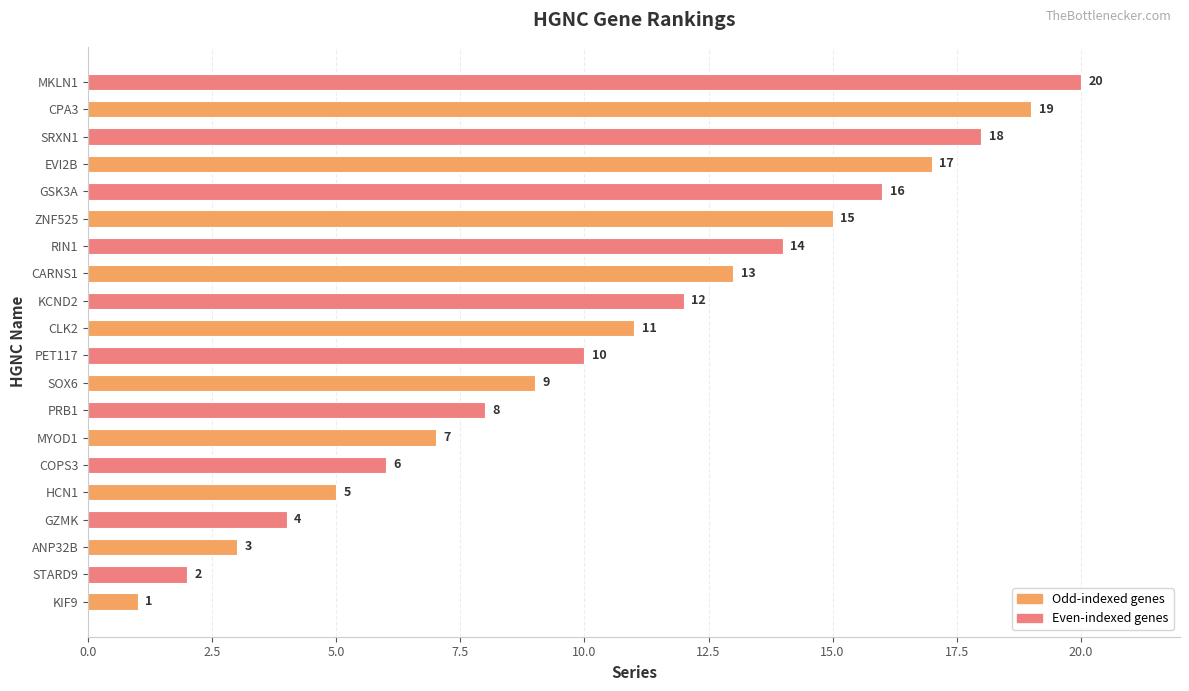

Are the bars horizontal?

Yes